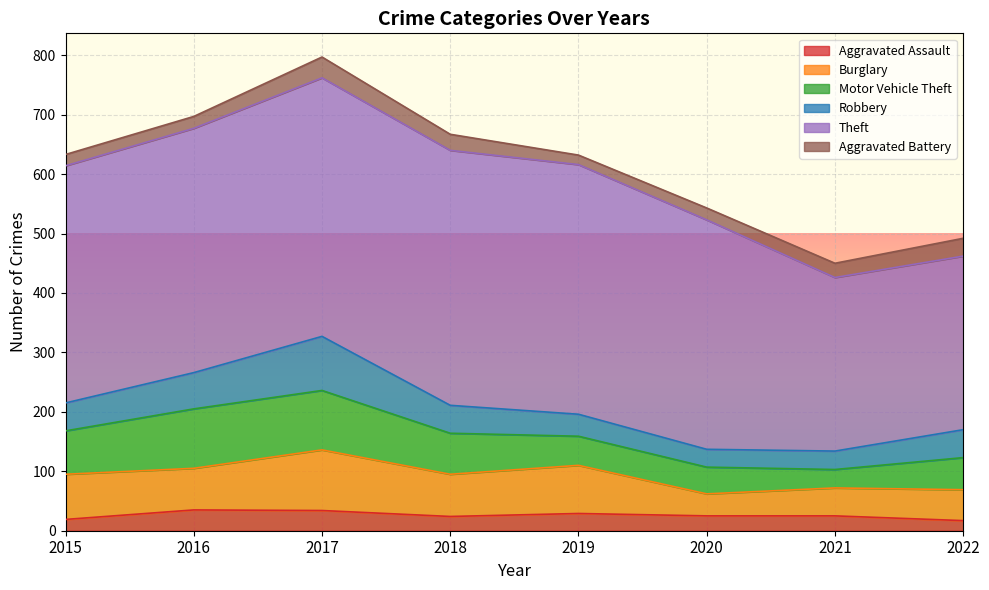

How many lines are shown in the chart?

6